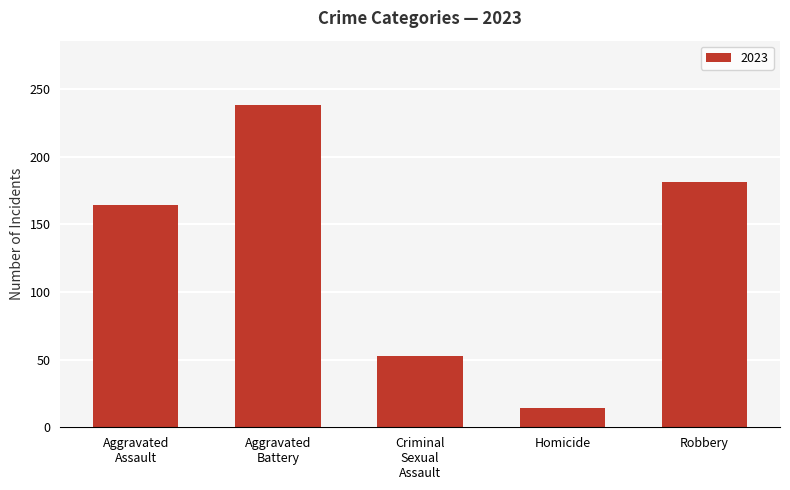

The value at Homicide is 25. True or false?

False